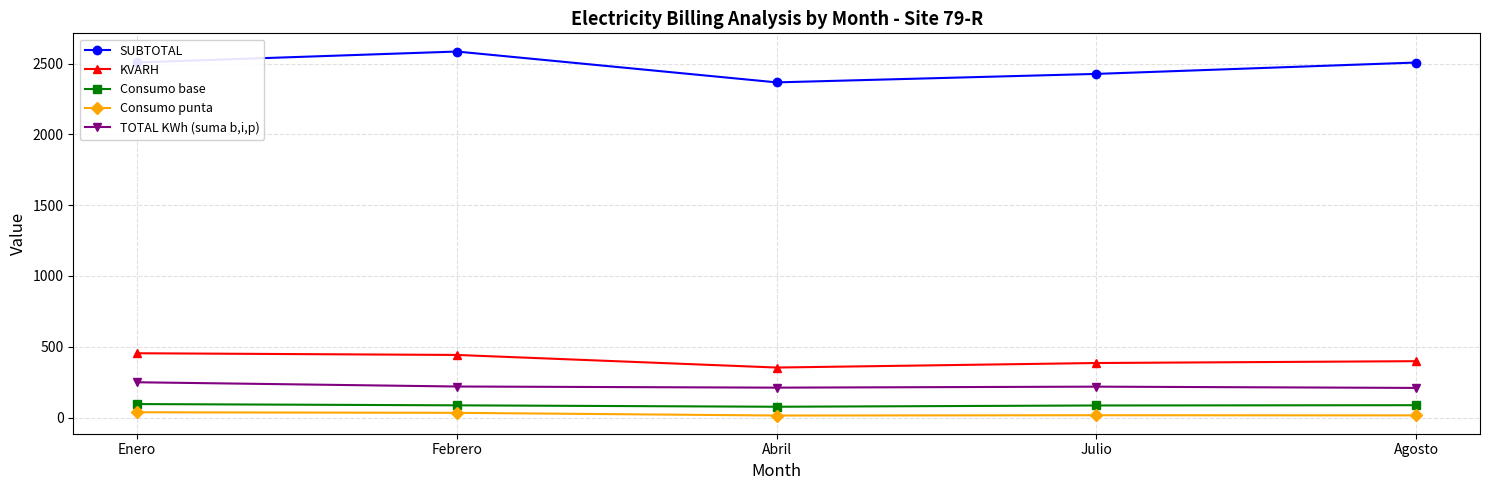

True or false: Consumo base has a value of 85.0 at Julio.

True